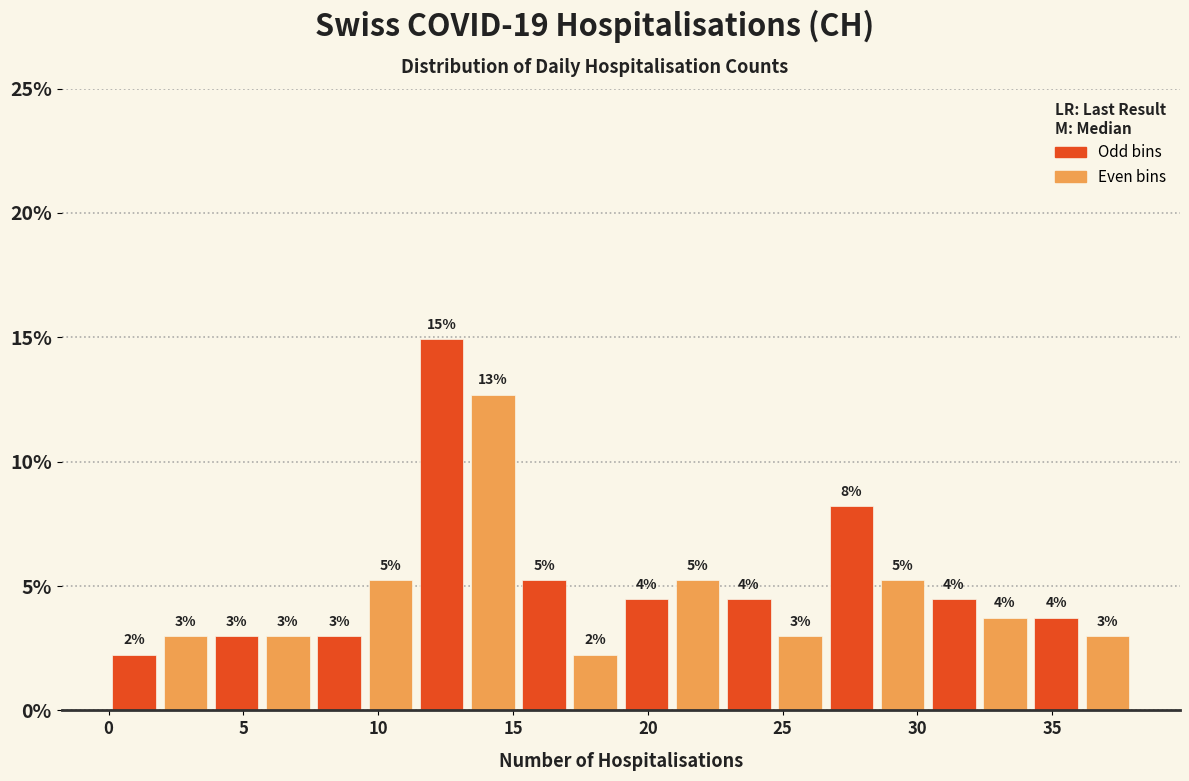

Read against the x-axis, roughly where is the centre of the tallest bar?

12.5